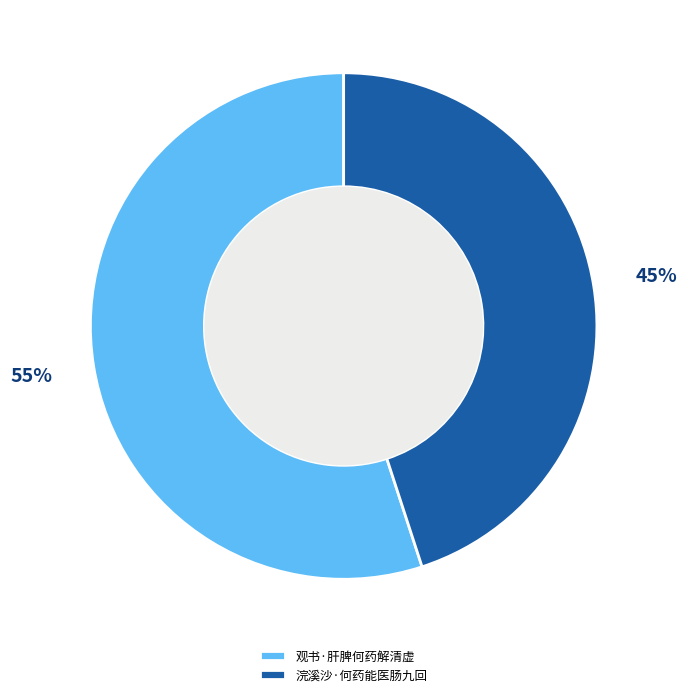

To the nearest percent, what is the combined percentage of 浣溪沙·何药能医肠九回 and 观书·肝脾何药解清虚?

100%